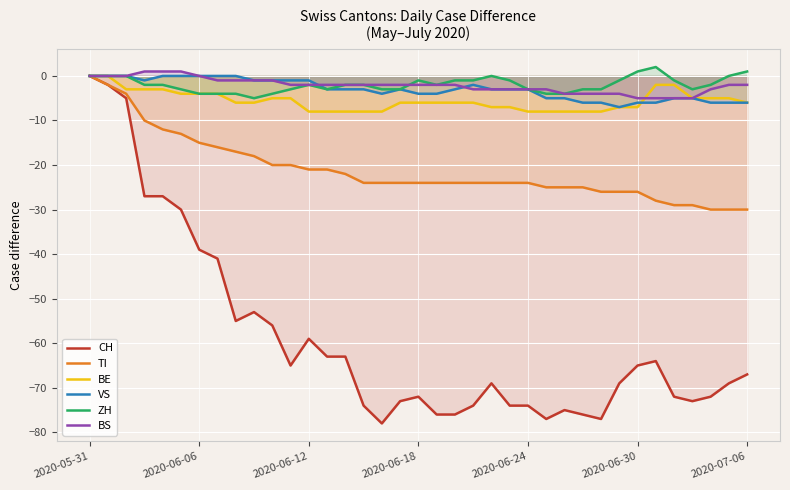

True or false: TI and BE cross at least once.

False